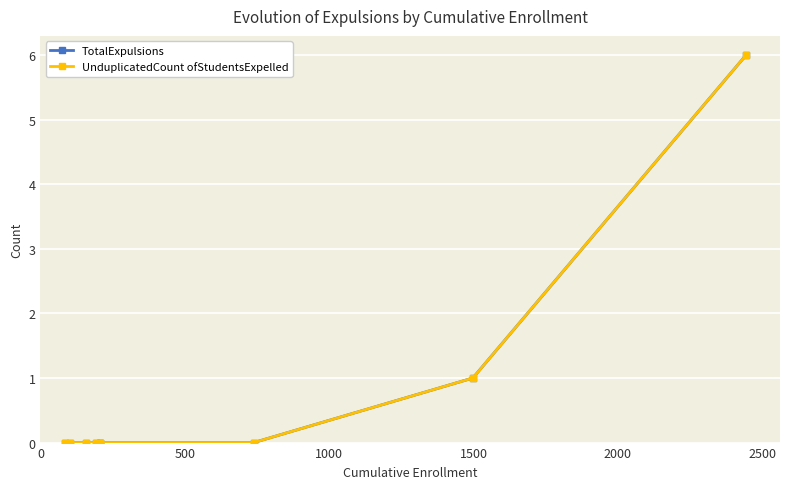

Does the chart display data point markers on the line(s)?

Yes